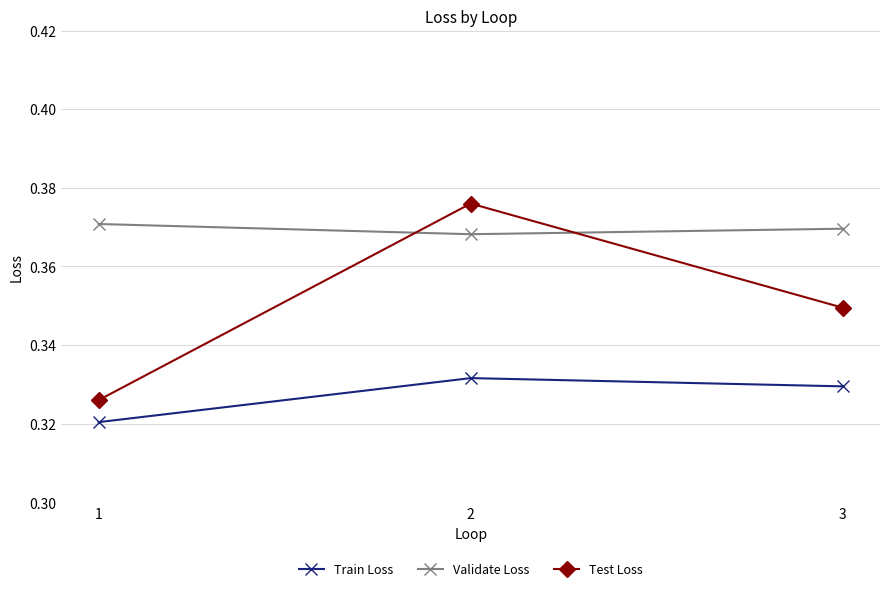

Rank the series by their average value, from highest to lowest.

Validate Loss, Test Loss, Train Loss